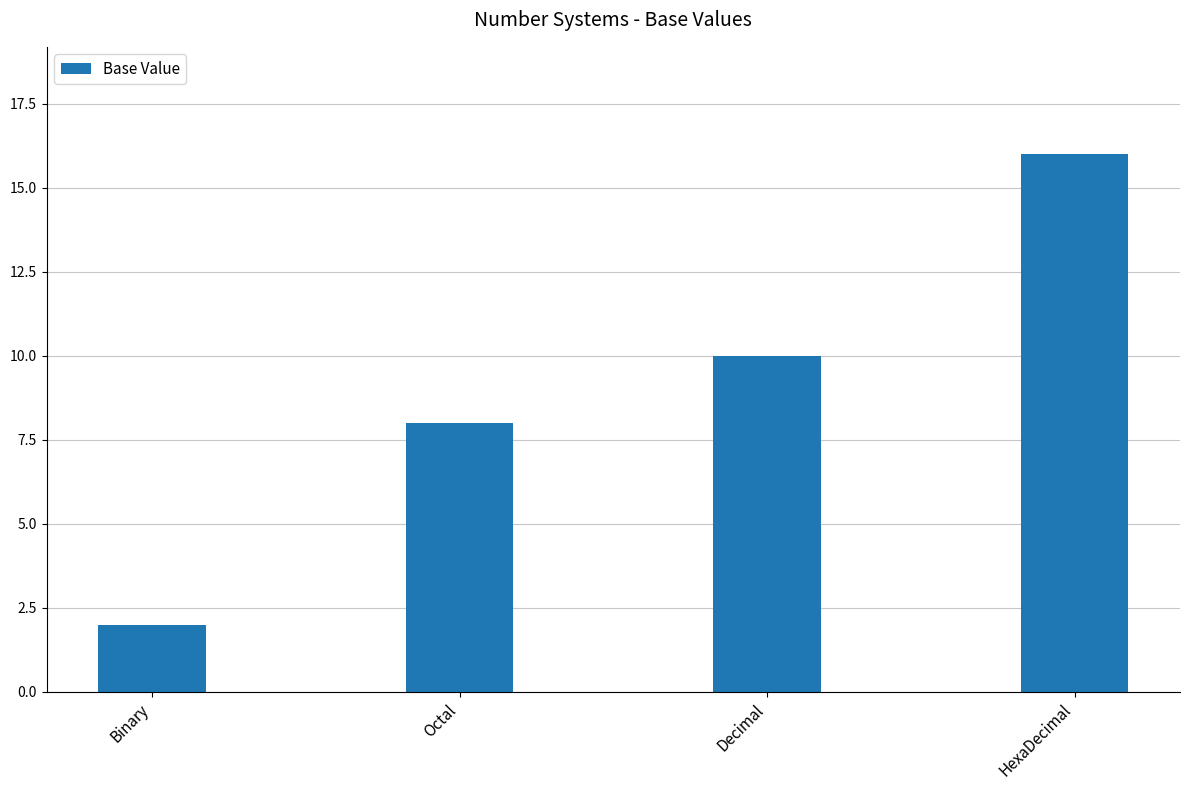

Reading right to left, transcribe all the data shown in this chart.

HexaDecimal=16	Decimal=10	Octal=8	Binary=2